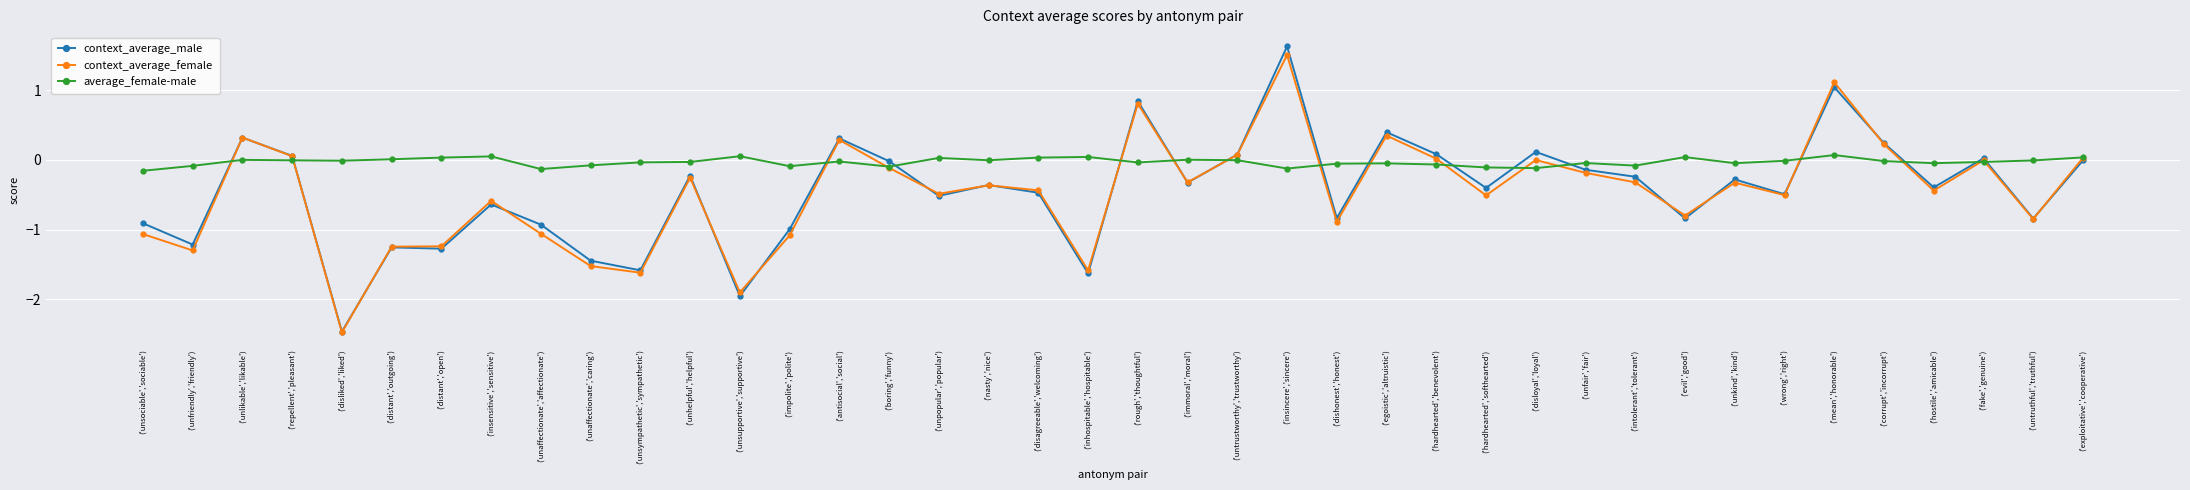

Which category has the highest value in the context_average_female series?

('insincere','sincere')